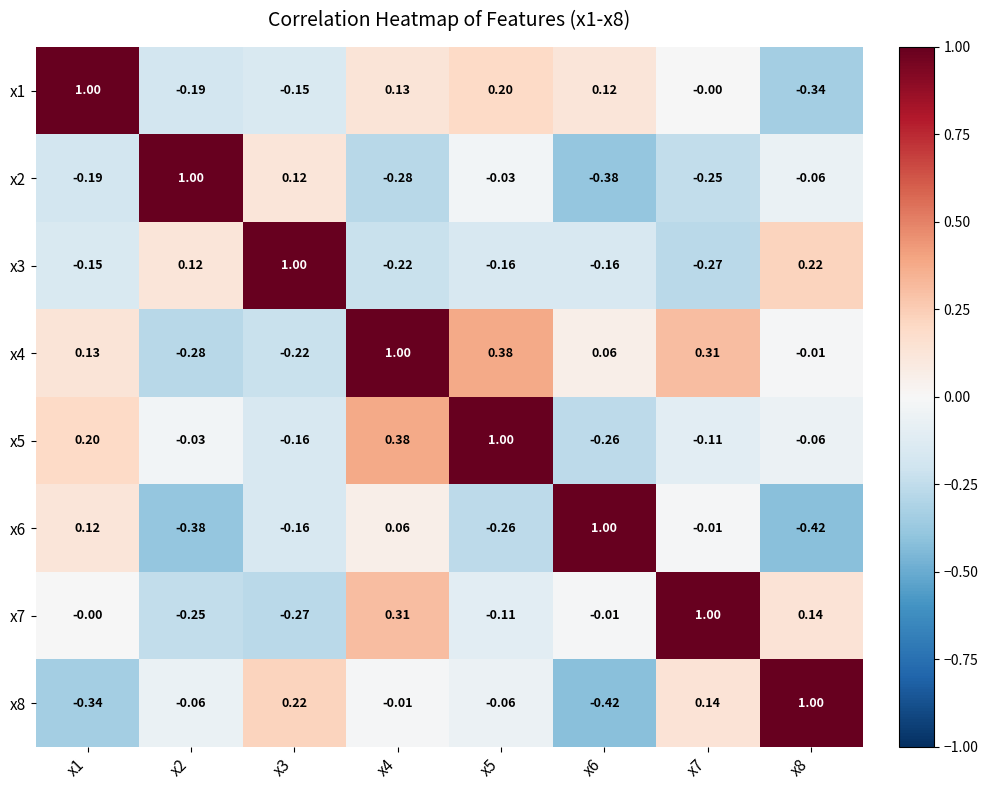

Is the value of x6 at x7 greater than the value of x8 at x6?

Yes